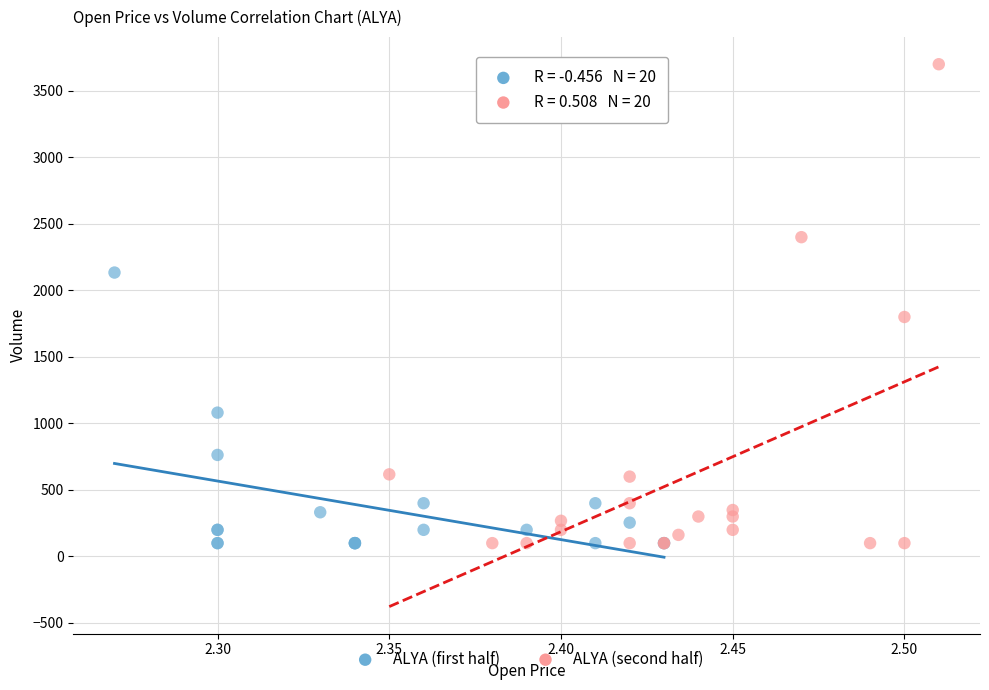

Which series has the widest spread of Y values?

ALYA (second half)